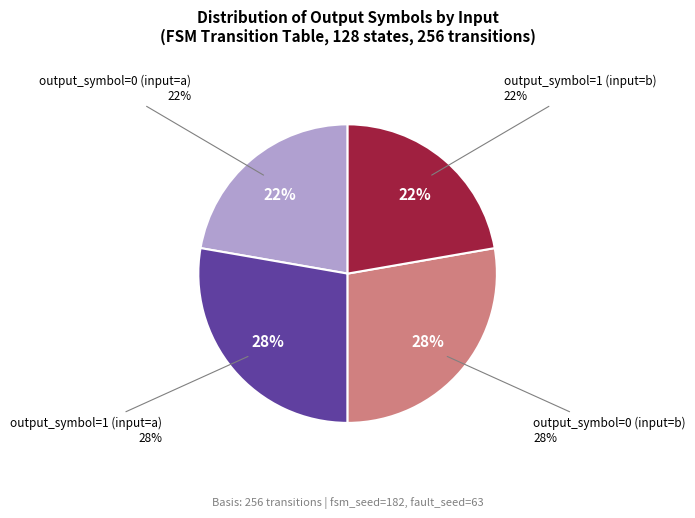

Rank the categories by value from lowest to highest.

output_symbol=0 (input=a), output_symbol=1 (input=b), output_symbol=1 (input=a), output_symbol=0 (input=b)